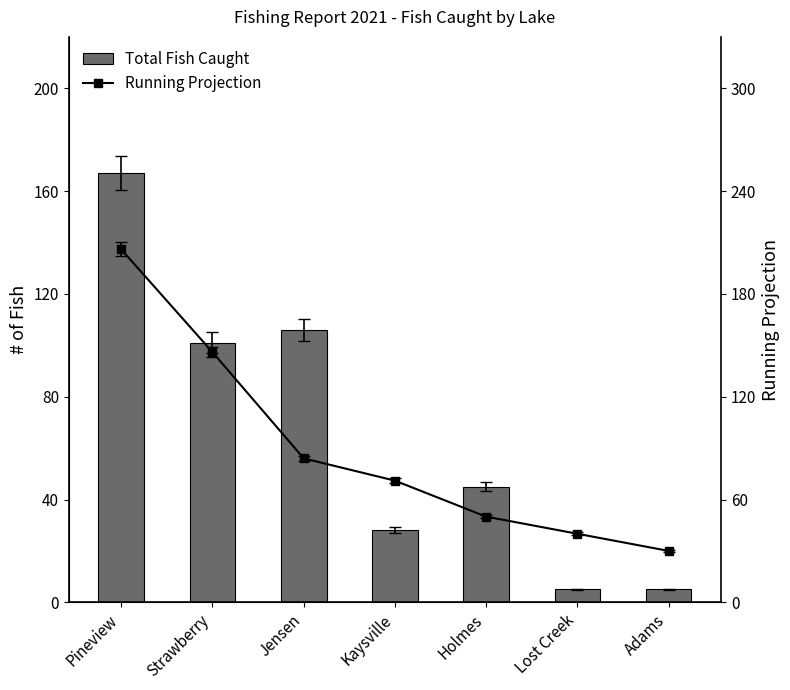

What is the difference between the maximum and minimum values in the Running Projection series?

176